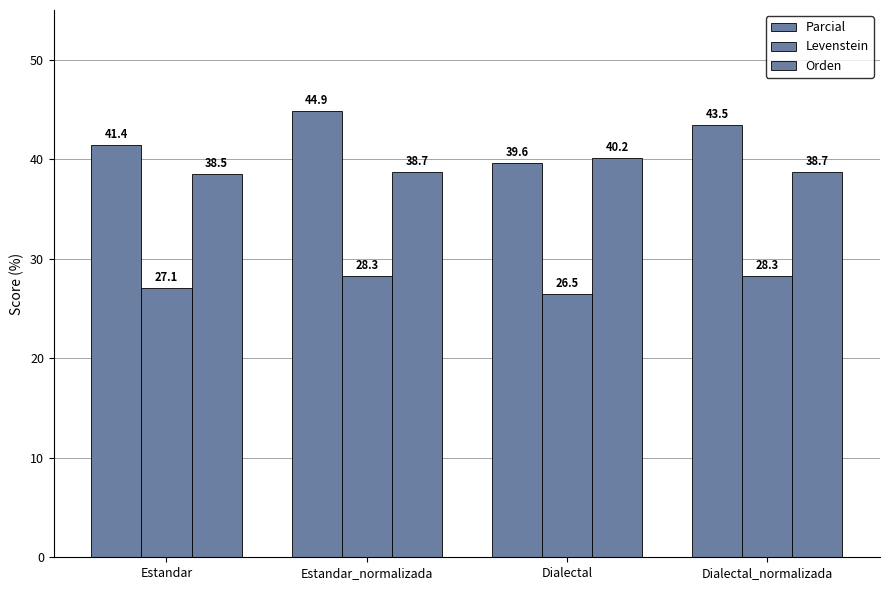

What is the spread (max minus min) of values at Estandar_normalizada?

16.6